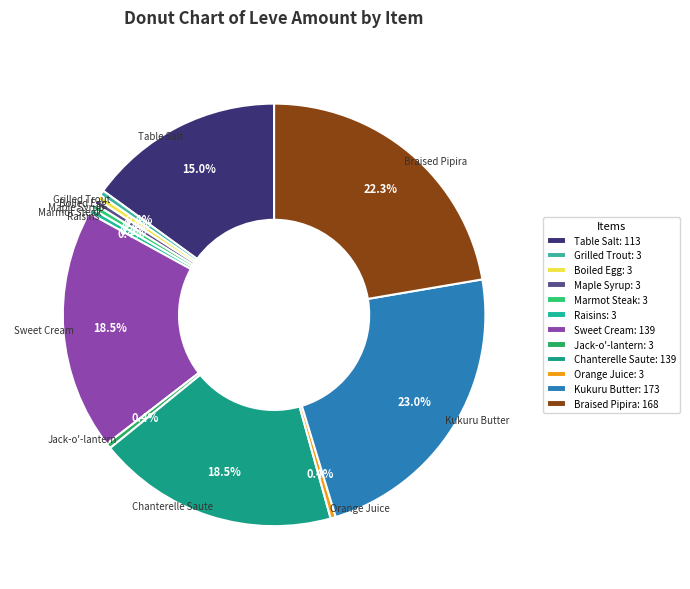

To the nearest percent, what is the average slice percentage?

8%